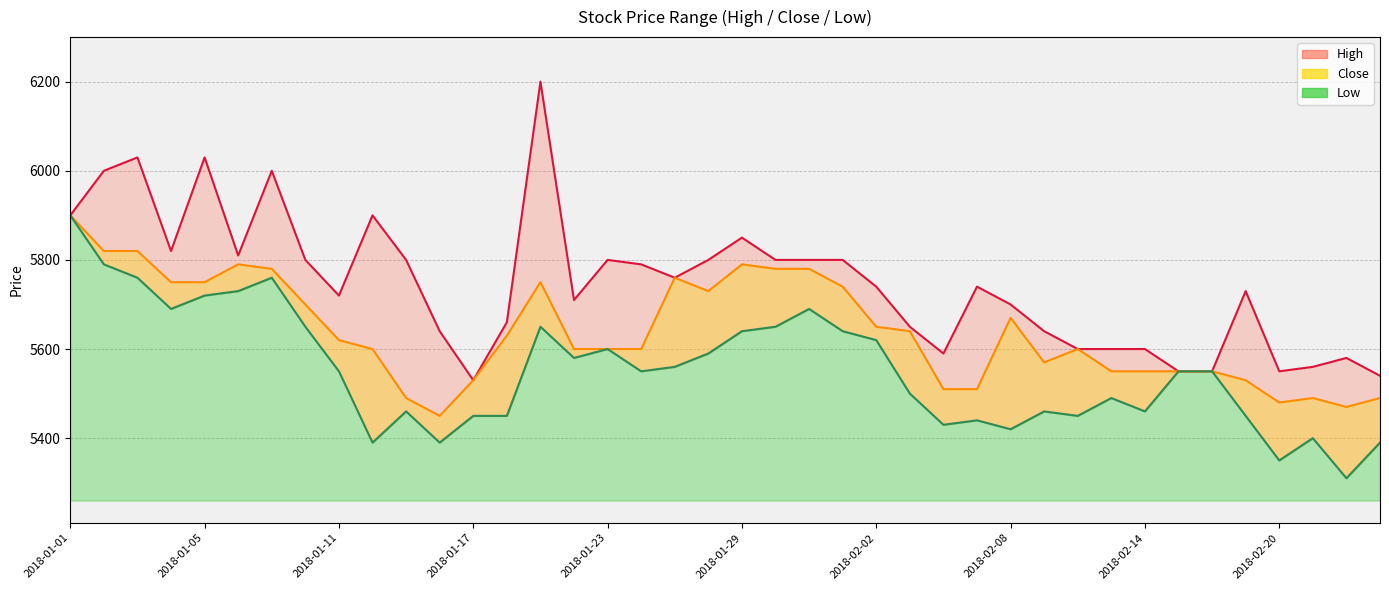

What are all the series names shown in the legend?

High, Close, Low